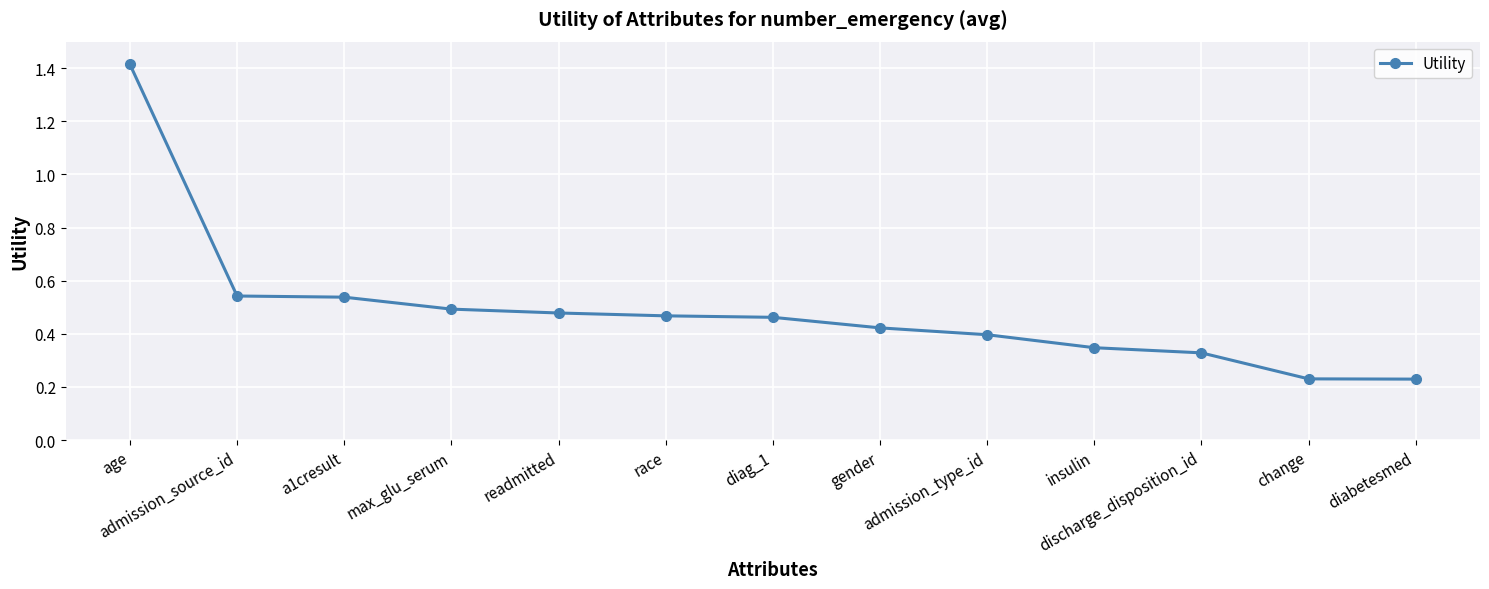

The chart shows a value of 0.6 at gender. True or false?

False